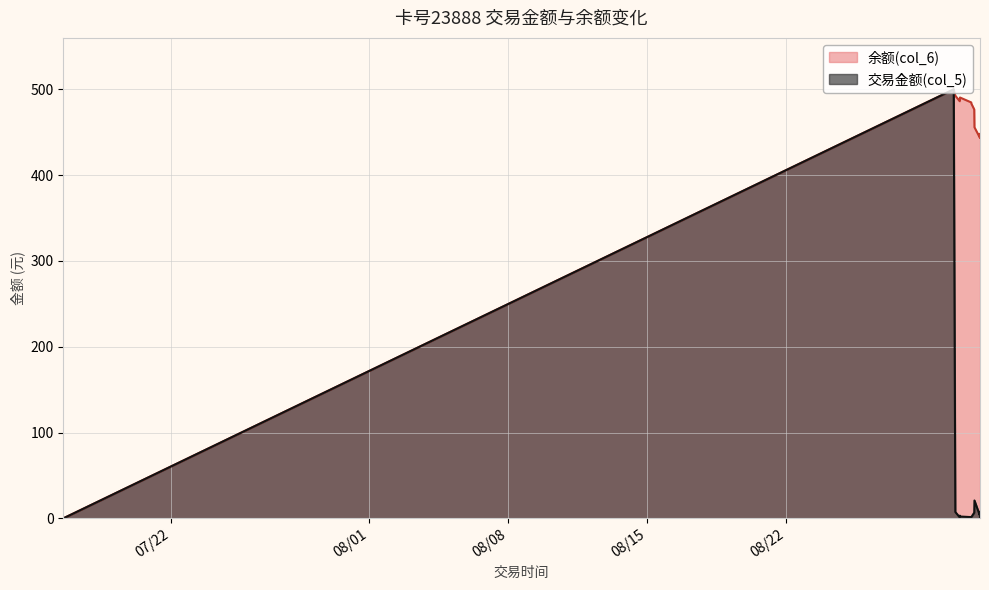

True or false: 交易金额(col_5) and 余额(col_6) cross at least once.

False